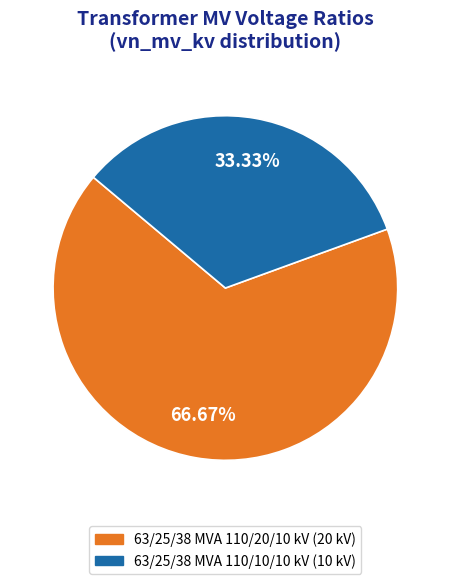

Which category has the smallest portion of the pie?

63/25/38 MVA 110/10/10 kV